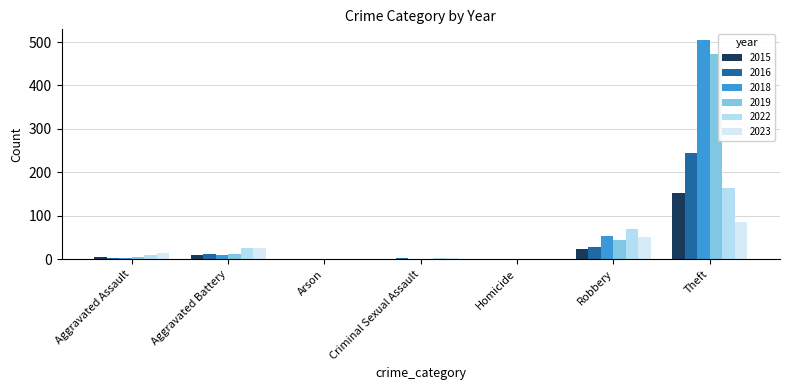

How many categories are shown in the chart?

7